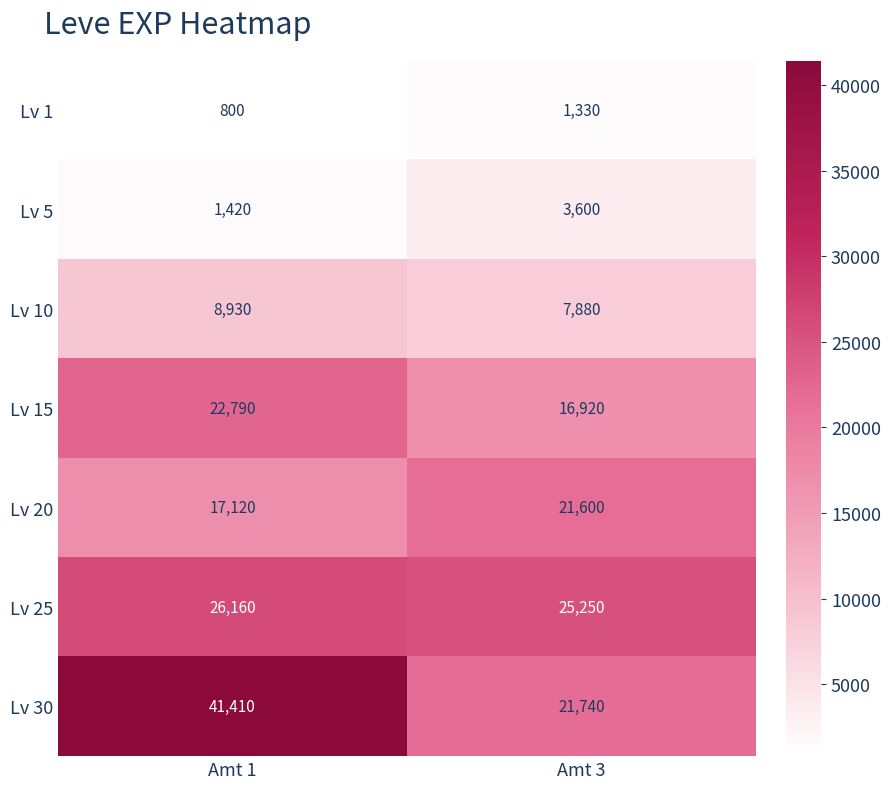

How many series are shown in this chart?

7